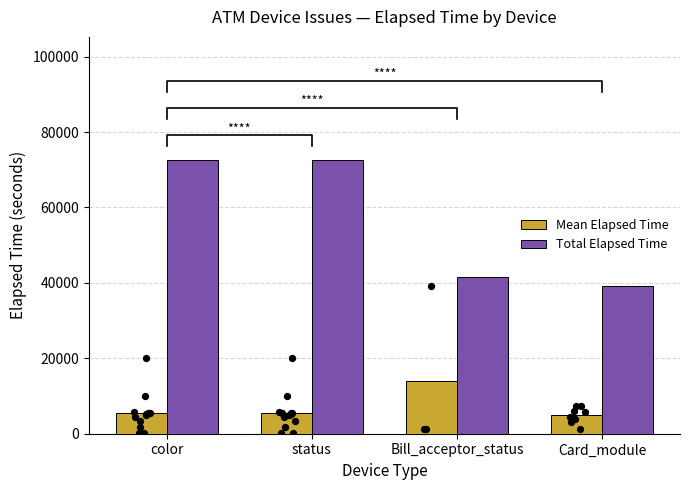

What are all the series names shown in the legend?

Mean Elapsed Time, Total Elapsed Time